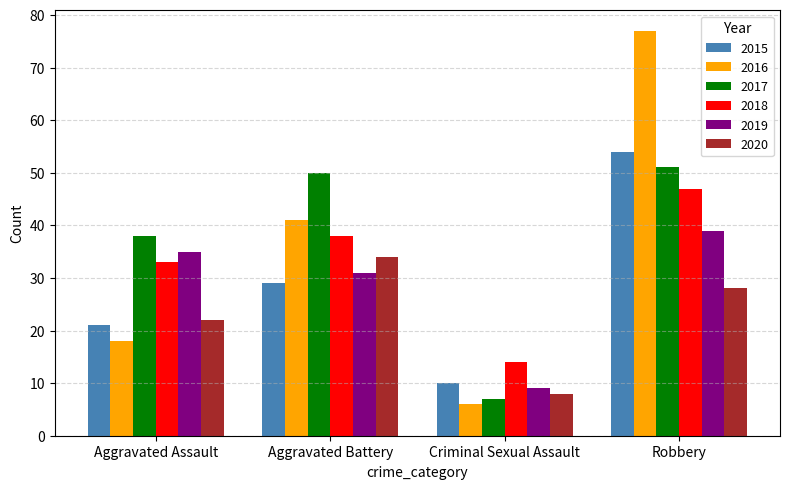

At how many categories does at least one series exceed 12?

4